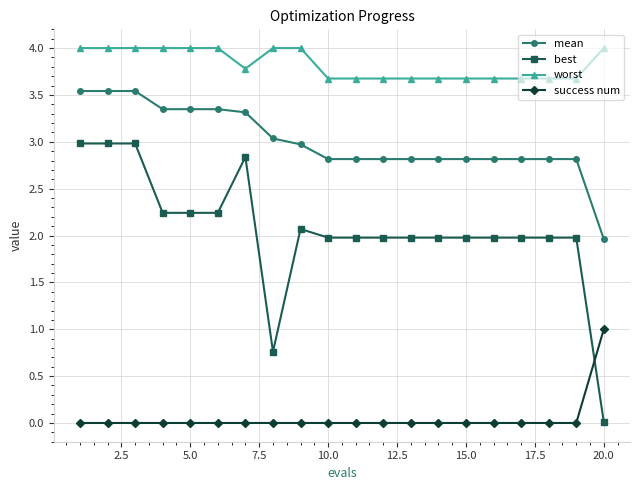

What is the maximum value shown in the chart?

4.0